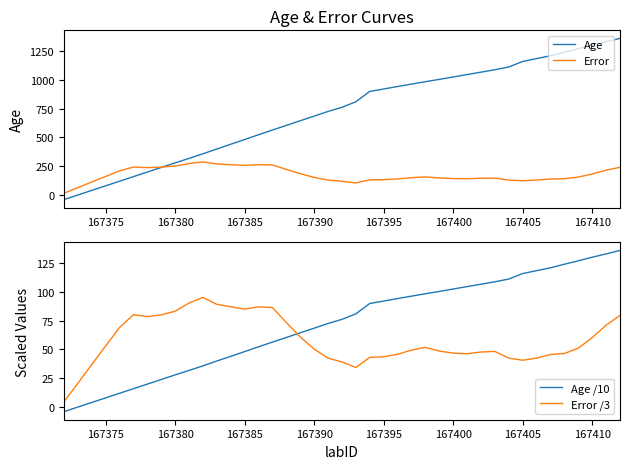

What is the lowest value of the Age series?

-43.0